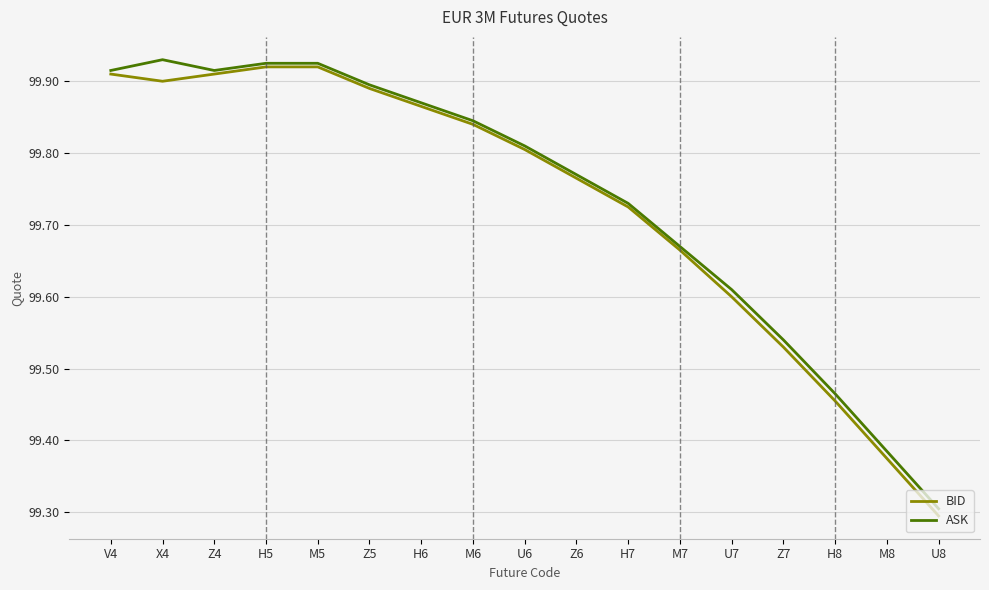

True or false: BID has a value of 99.9 at Z4.

True